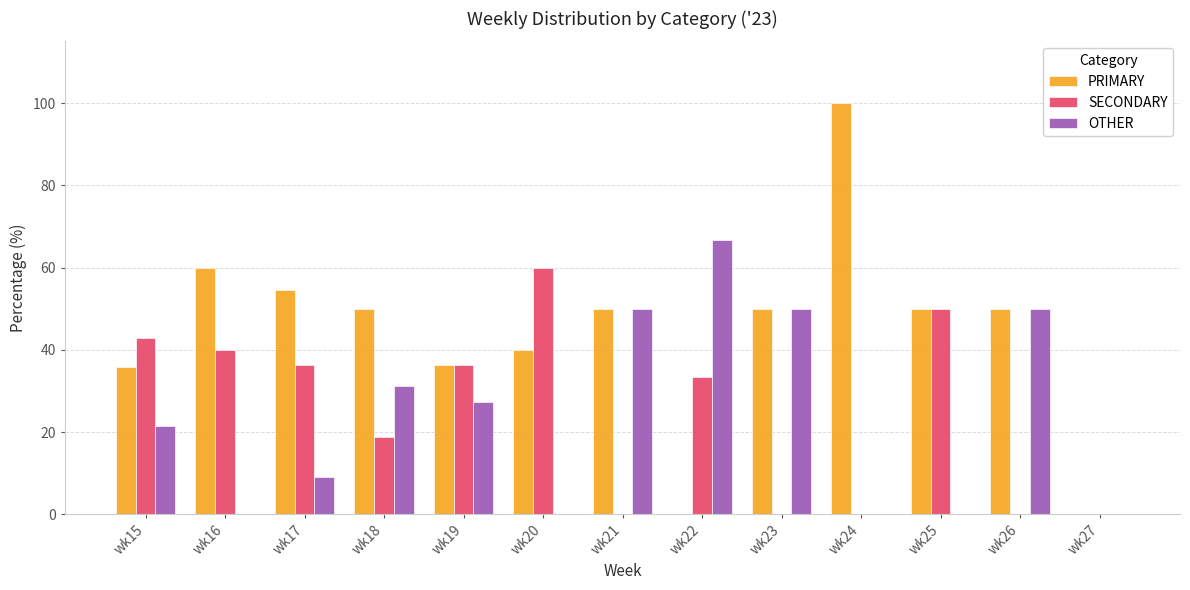

Which series has the largest range (max minus min)?

PRIMARY